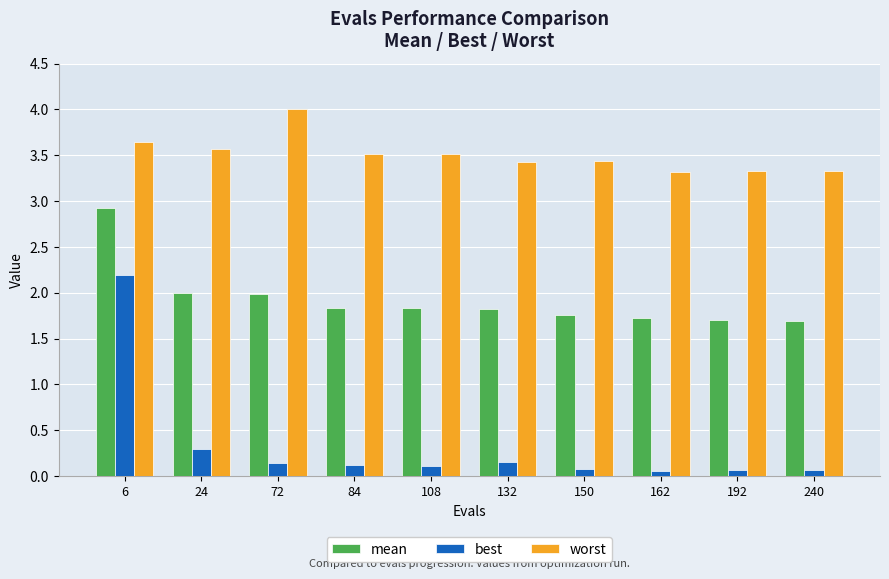

Read the mean value at 24.

2.0